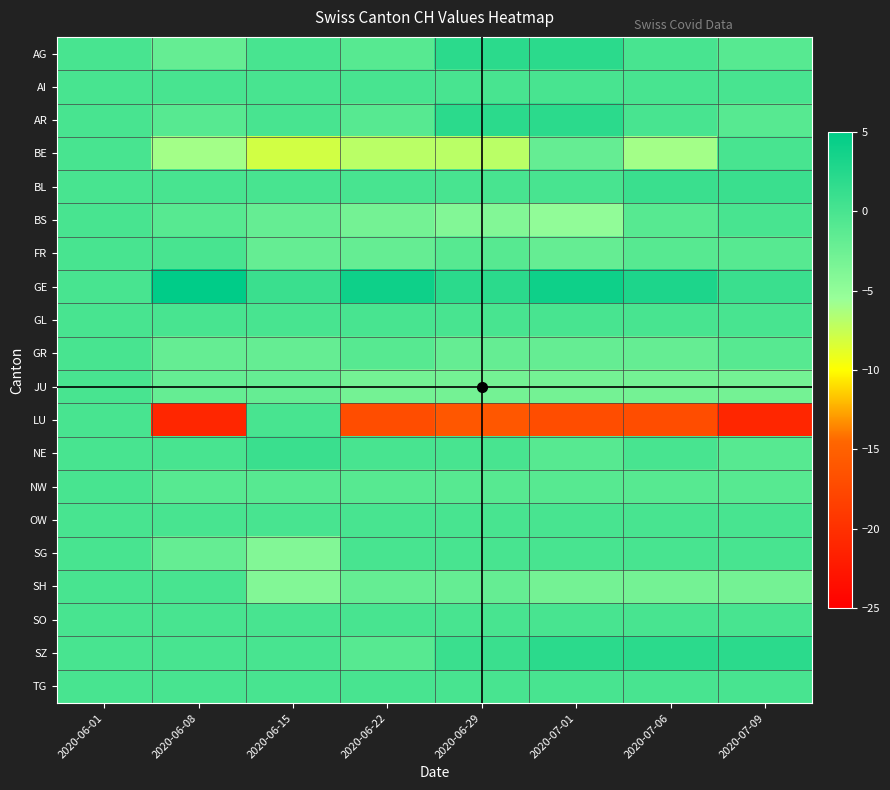

Which series has the largest total across all categories?

GE